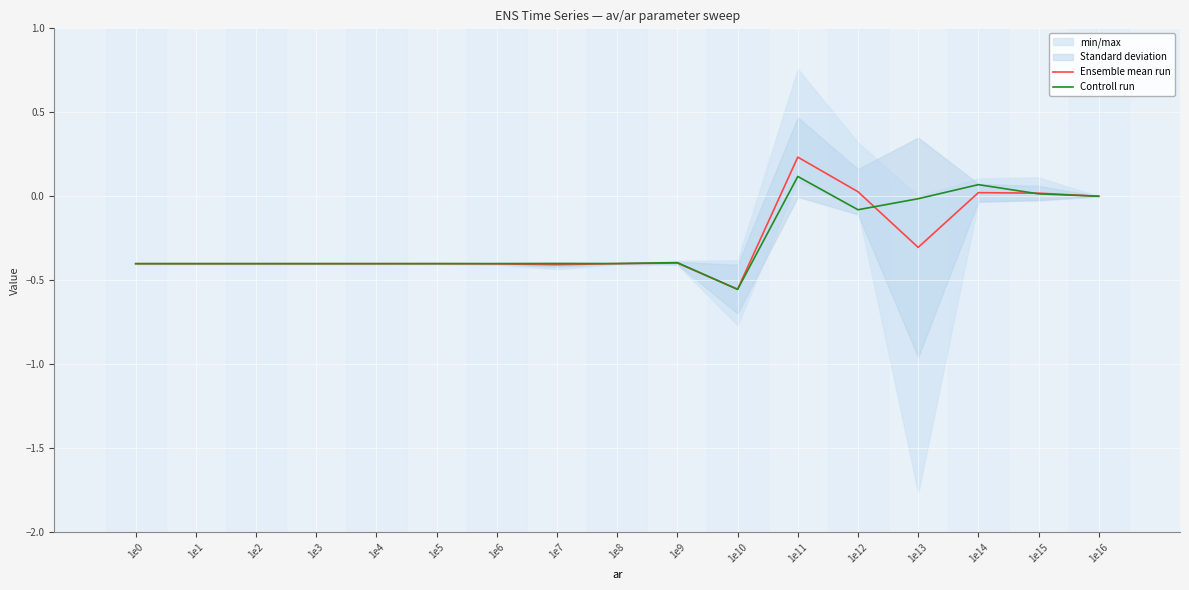

The value of Ensemble mean run at 1e2 is -0.4. True or false?

True